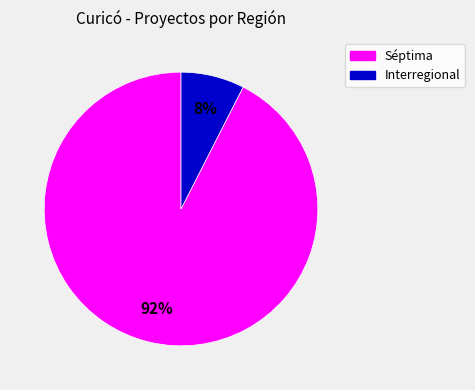

True or false: Séptima accounts for 92% of the total.

True